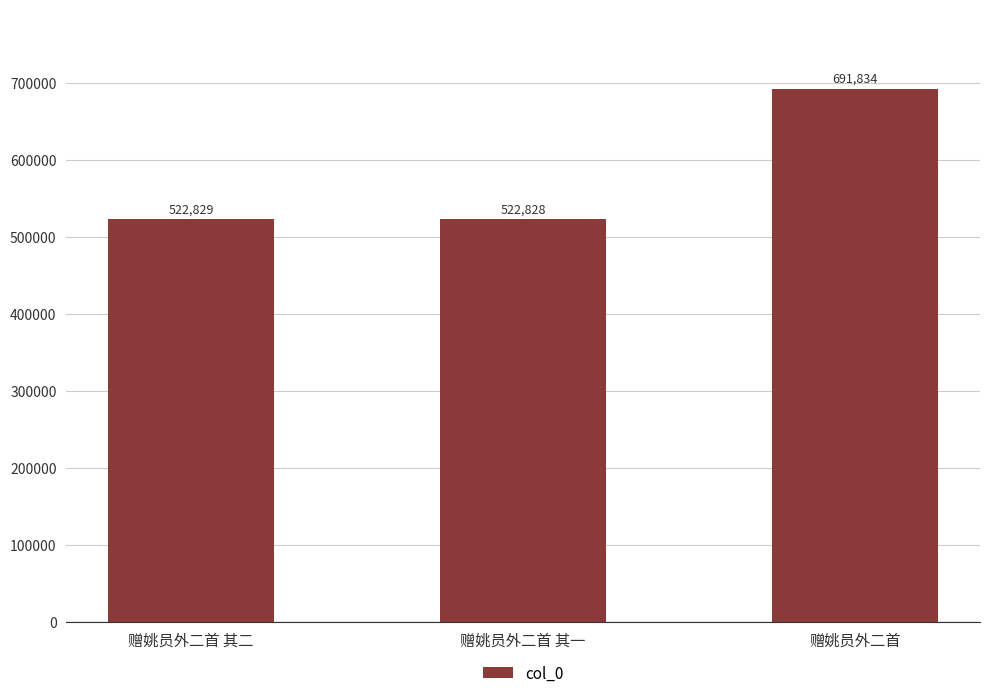

What position from the right is 赠姚员外二首?

1